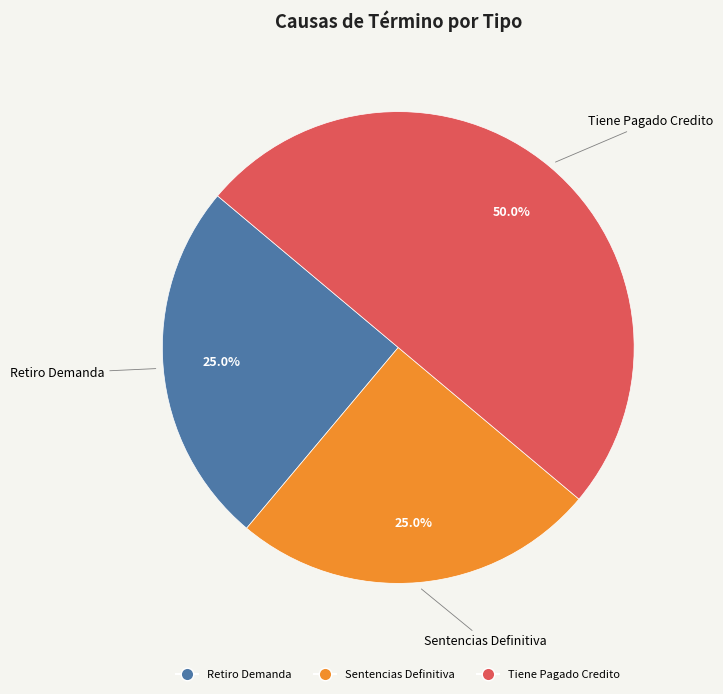

To the nearest percent, what percentage of the pie is Sentencias Definitiva?

25%